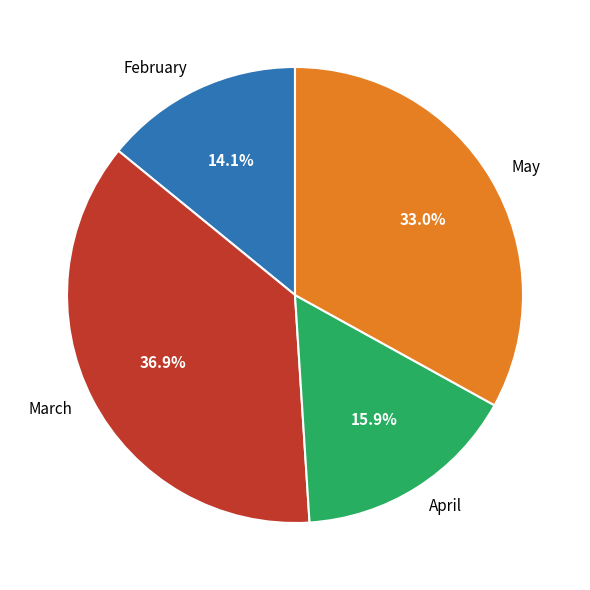

How many slices are in this pie chart?

4